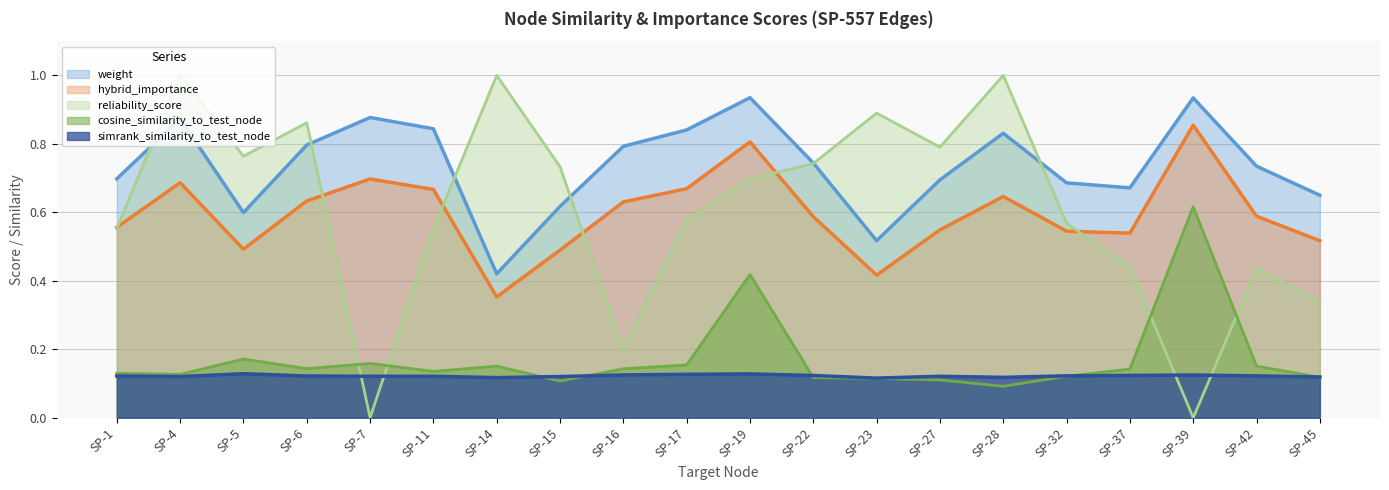

Which series changed the most between SP-1 and SP-4?

reliability_score